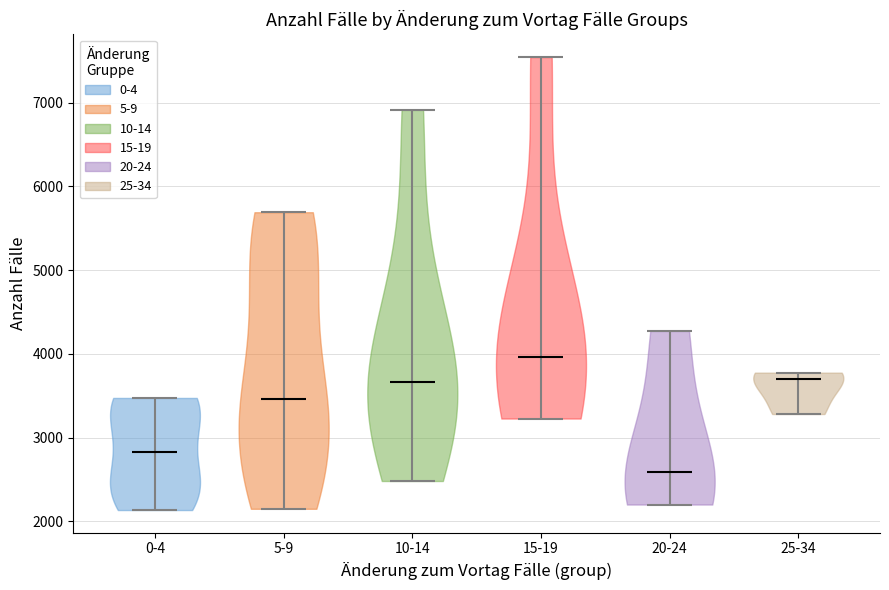

Which violin has the highest median line?

15-19